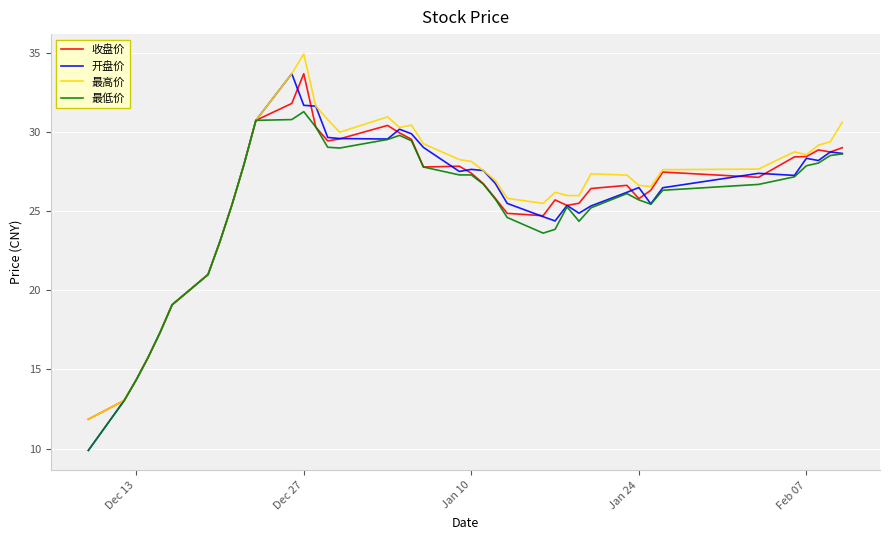

What is the highest value of the 开盘价 series?

33.7